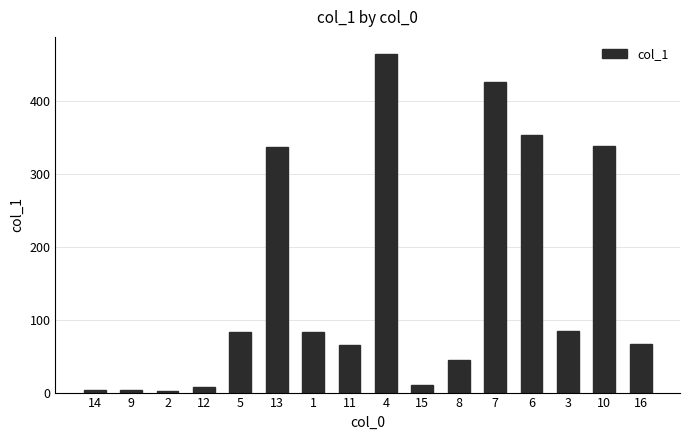

Is it true that the value at 9 is 3.4?

True